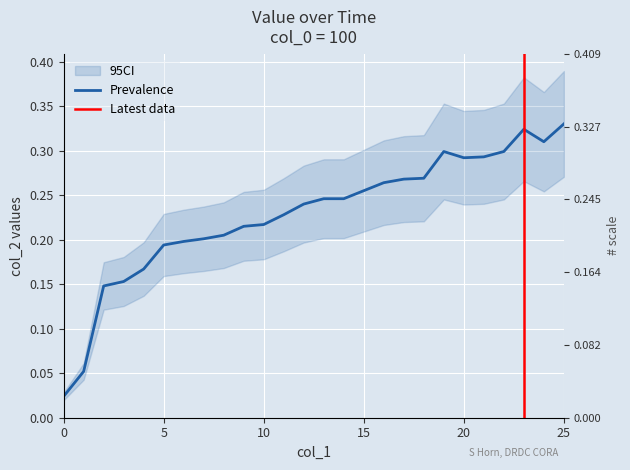

Where is the first local maximum?

19